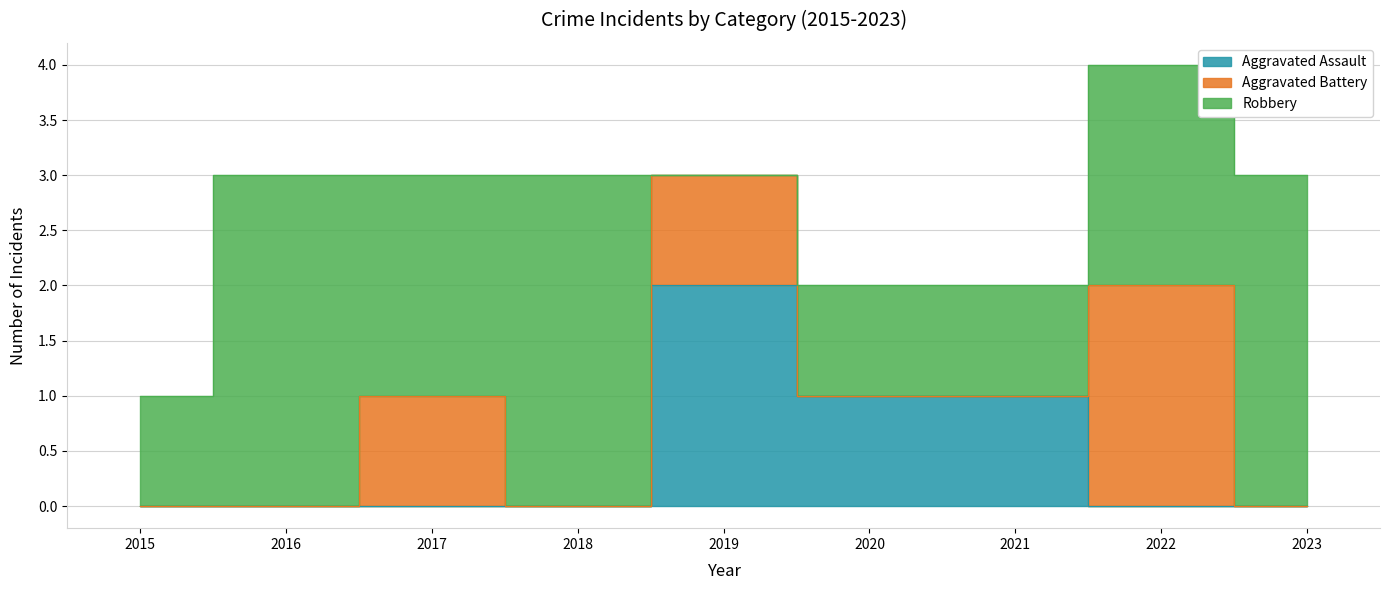

Is the value of Aggravated Battery at 2016 greater than the value of Robbery at 2015?

No